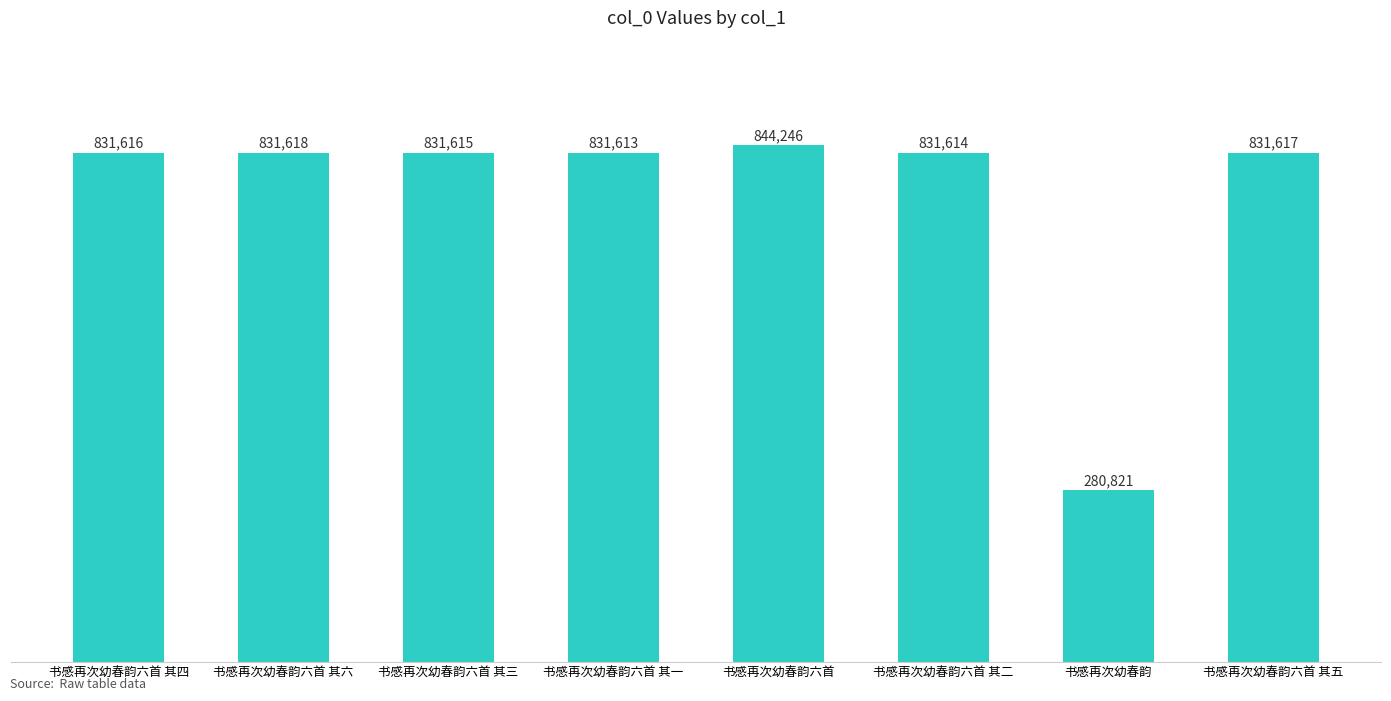

Count the number of data series in this chart.

1